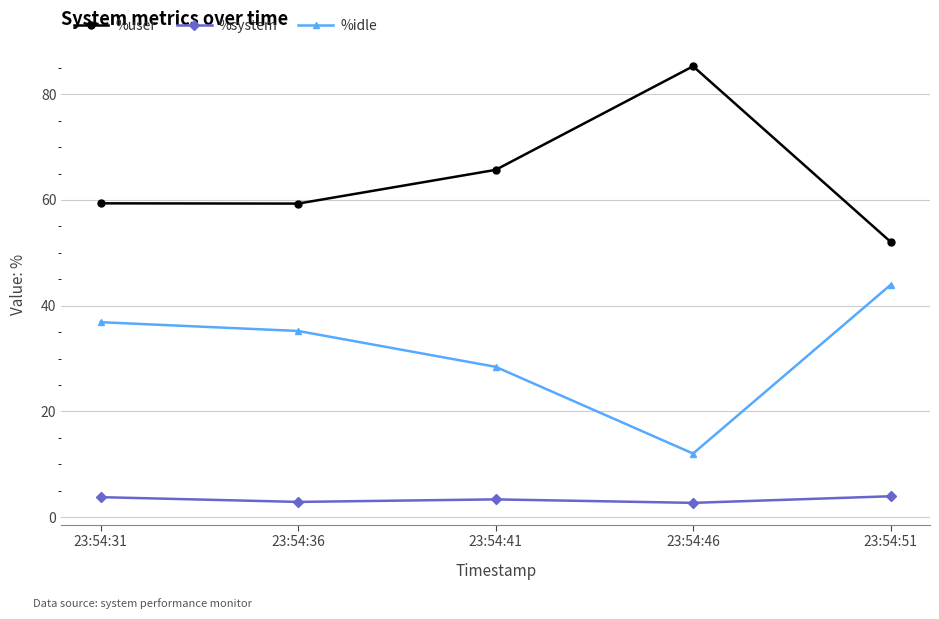

Is the value of %user at 23:54:51 greater than the value of %idle at 23:54:31?

Yes